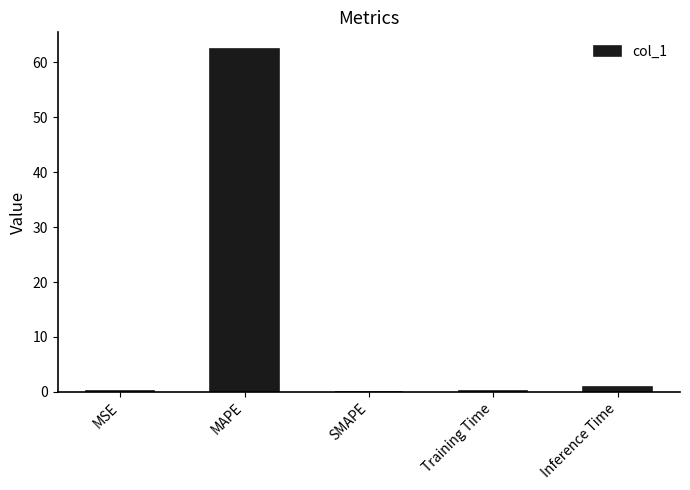

The value at SMAPE is -20.1. True or false?

False